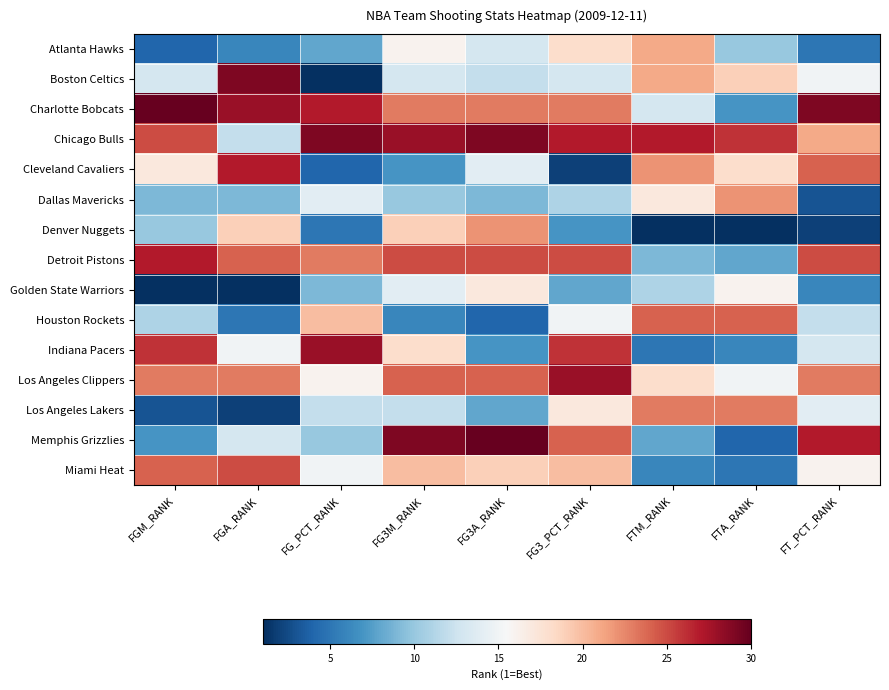

Rank the series by their maximum value, from highest to lowest.

Charlotte Bobcats, Memphis Grizzlies, Boston Celtics, Chicago Bulls, Indiana Pacers, Los Angeles Clippers, Cleveland Cavaliers, Detroit Pistons, Miami Heat, Houston Rockets, Los Angeles Lakers, Dallas Mavericks, Denver Nuggets, Atlanta Hawks, Golden State Warriors